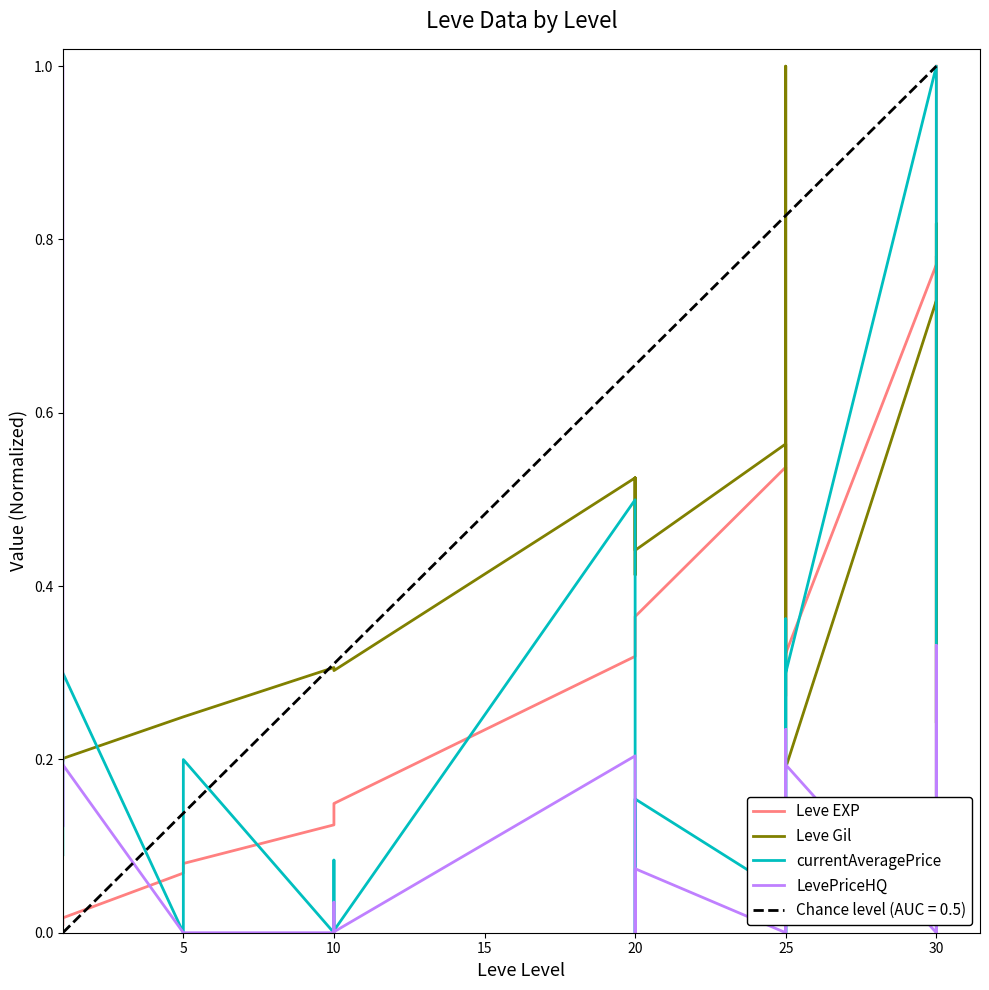

How many lines are shown in the chart?

4